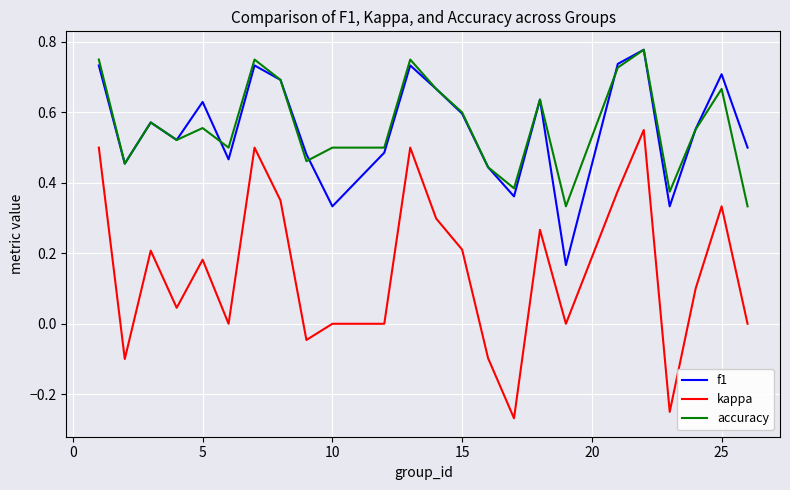

Which series has the widest spread of values?

kappa